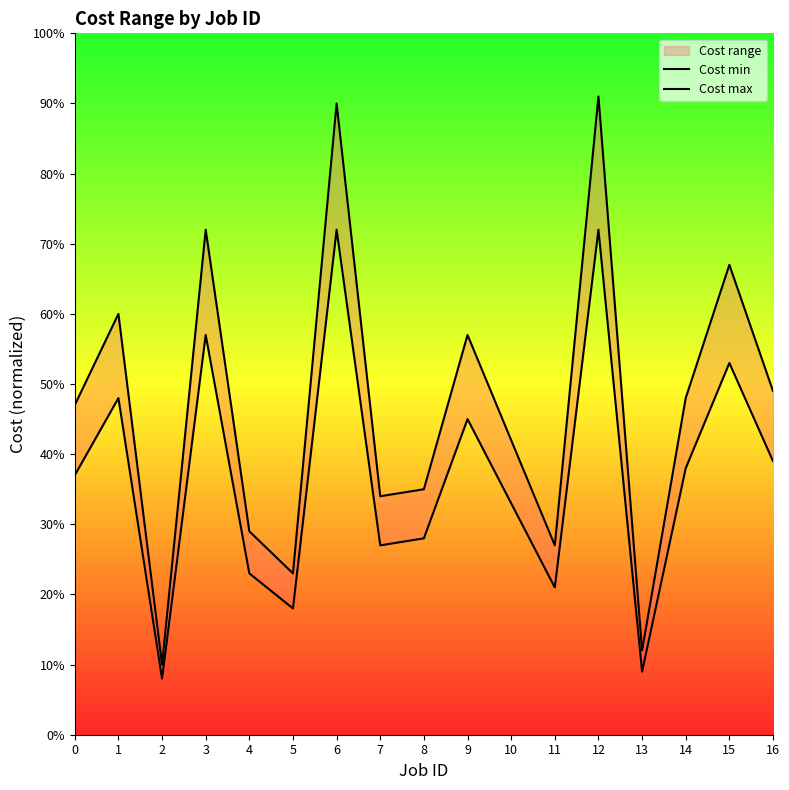

What is the difference between the maximum and minimum values in the Cost max series?

81.0